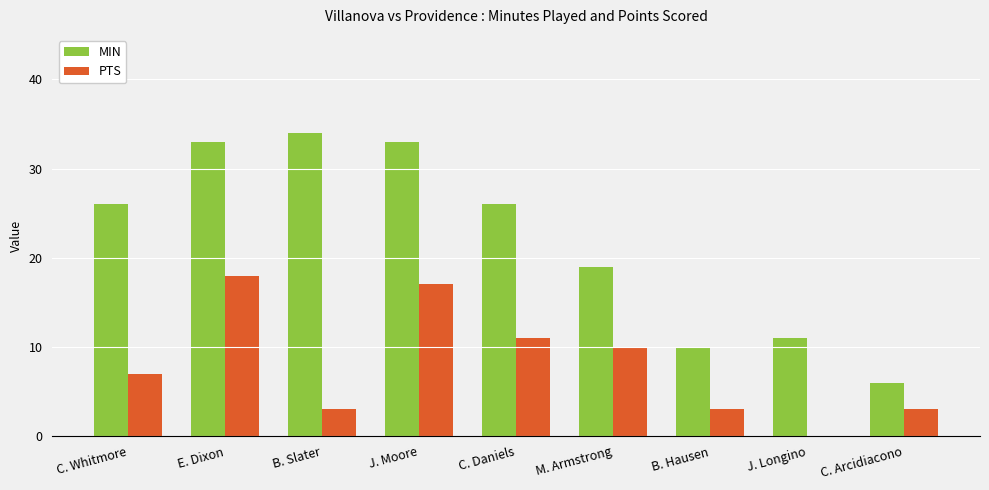

What is the spread (max minus min) of values at J. Longino?

11